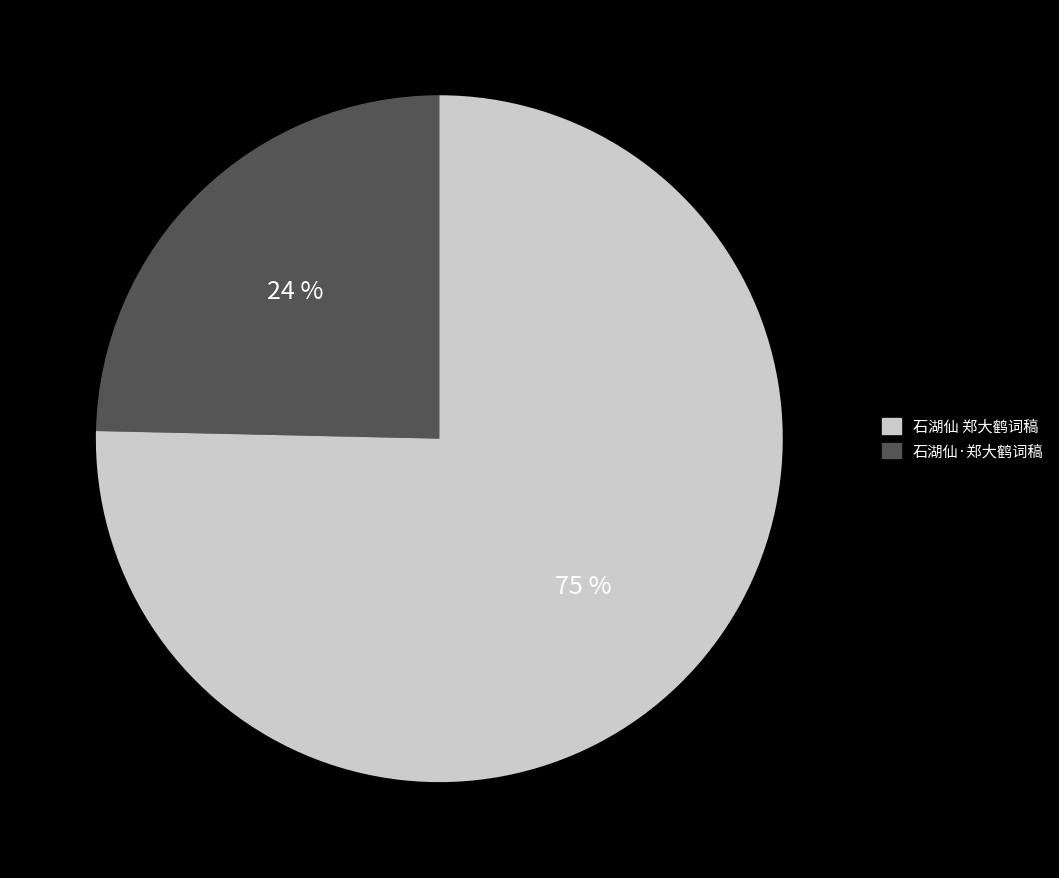

Do 石湖仙·郑大鹤词稿 and 石湖仙 郑大鹤词稿 together represent more than half of the pie?

Yes